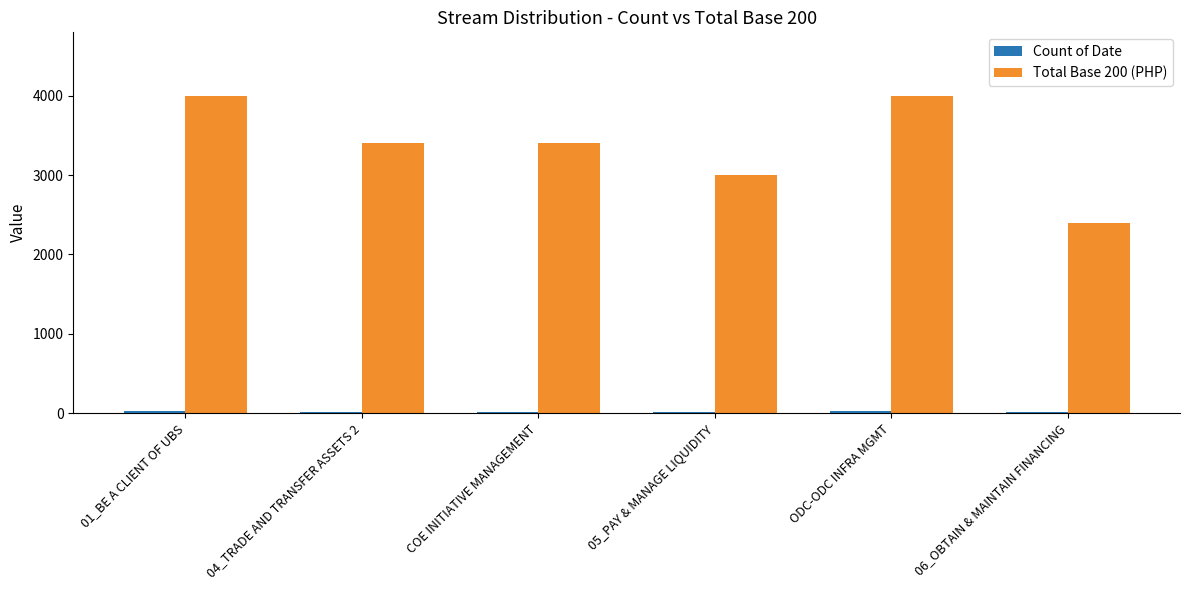

What is the approximate value of Total Base 200 (PHP) at 05_PAY & MANAGE LIQUIDITY, to the nearest 50?

3000